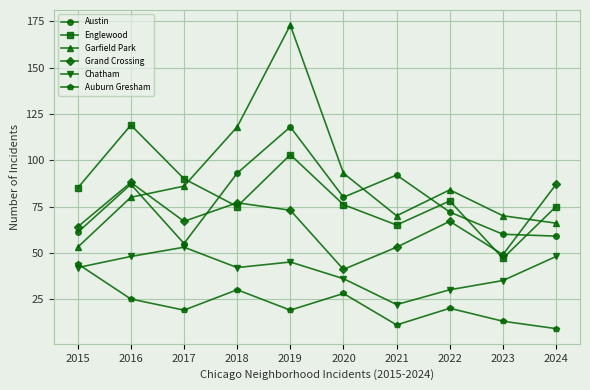

Between 2020 and 2024, which series saw the biggest shift?

Grand Crossing